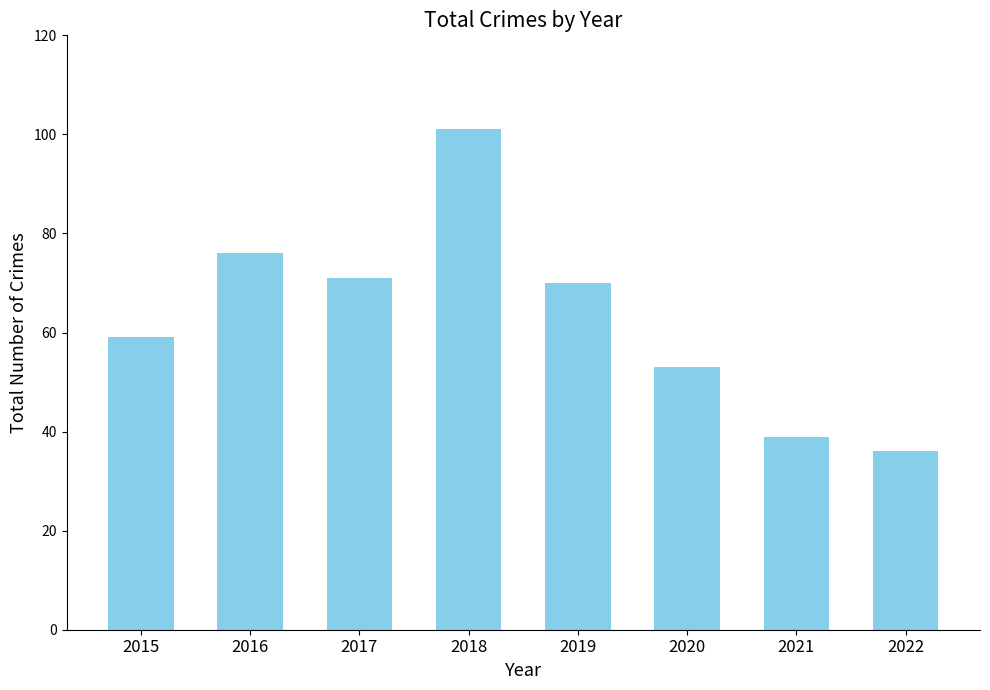

What is the value of the 6th bar from the left?

53